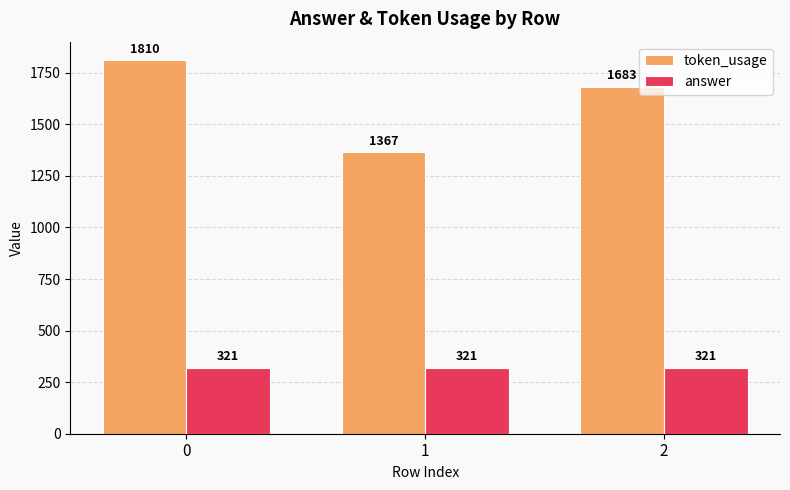

What is the sum of all answer values?

963